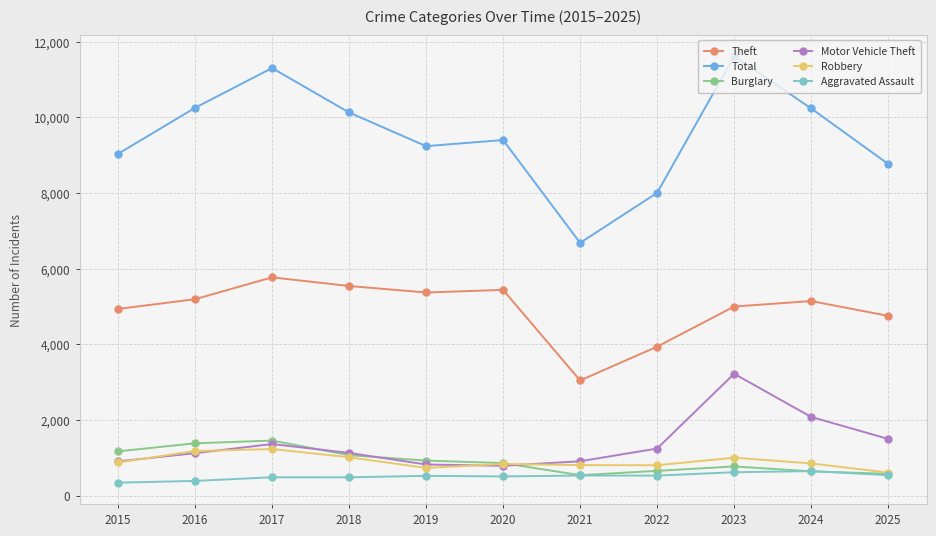

True or false: Theft and Burglary intersect in this chart.

False